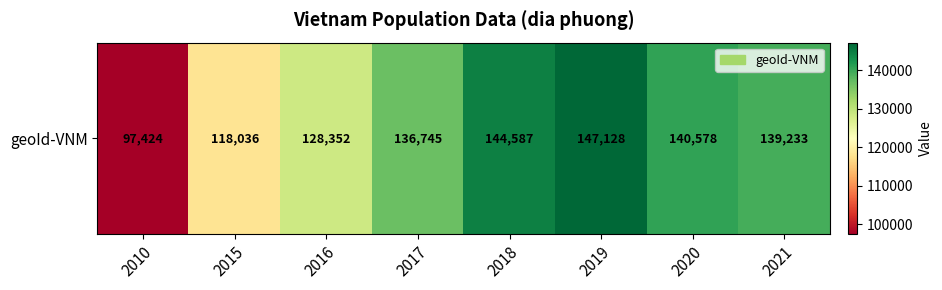

Which category has the lowest value across all series?

2010